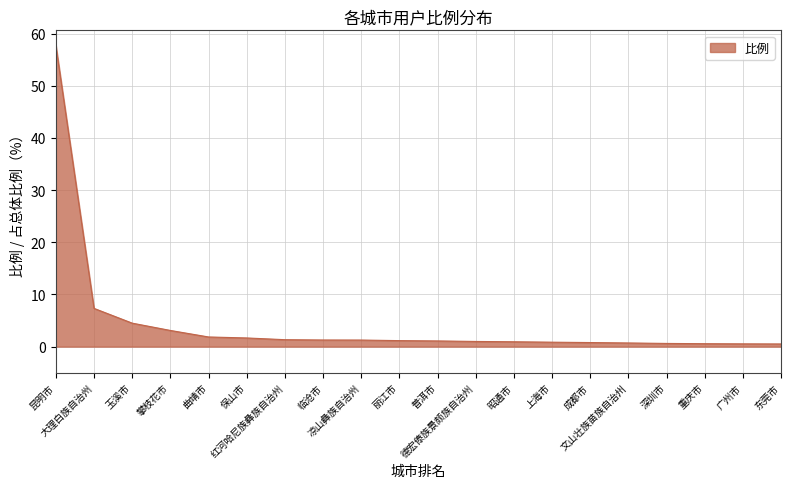

What is the minimum value shown in the chart?

0.5